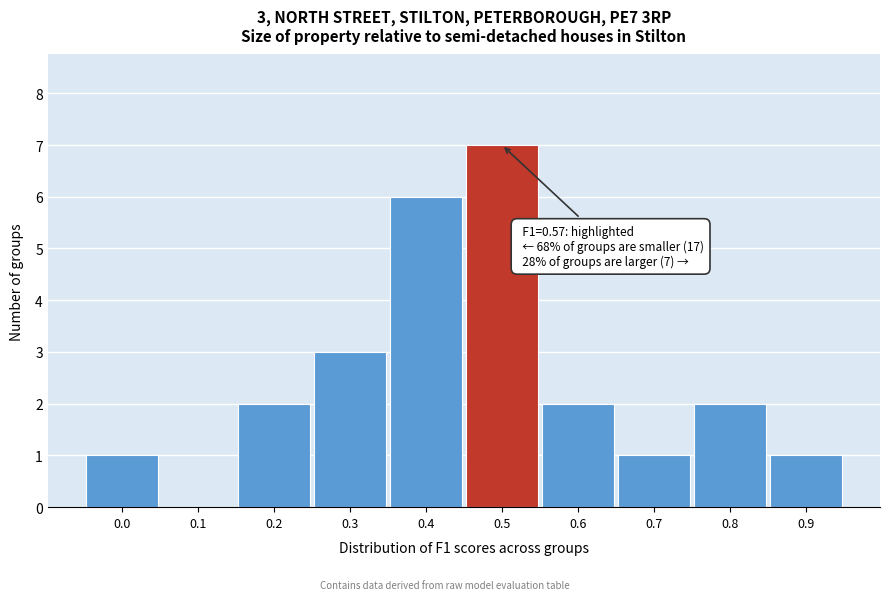

Reading left to right, transcribe all the data shown in this chart.

0.0=1	0.1=0	0.2=2	0.3=3	0.4=6	0.5=7	0.6=2	0.7=1	0.8=2	0.9=1